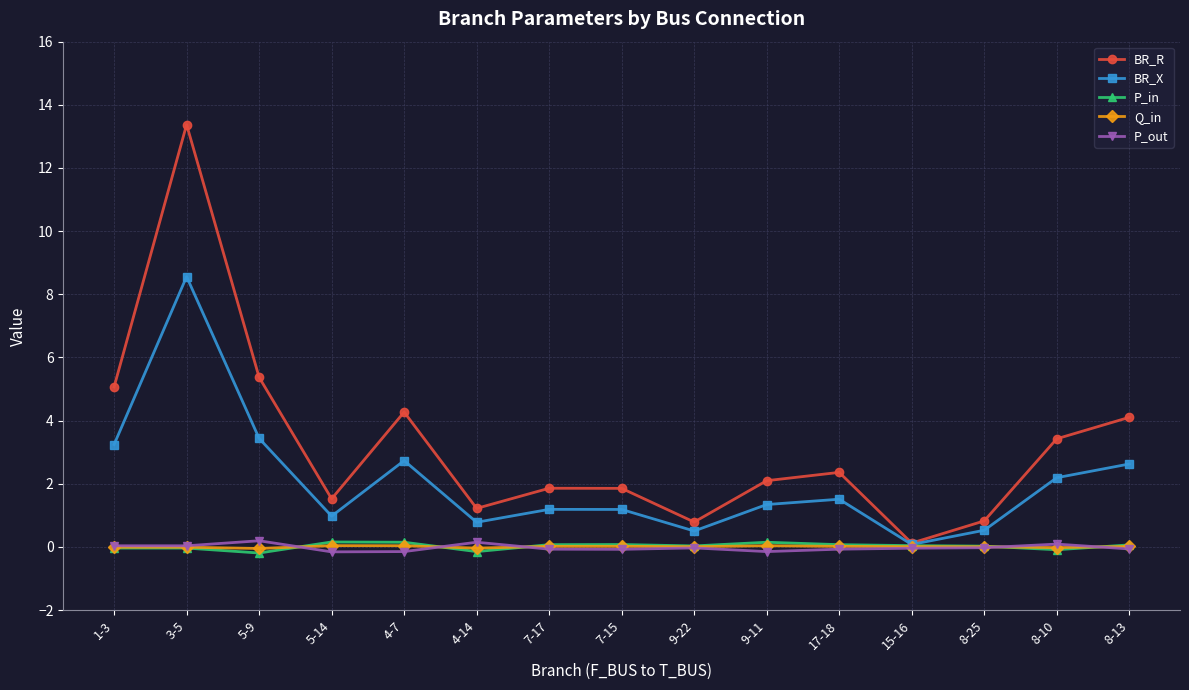

What is the label of the 7th point from the left?

7-17